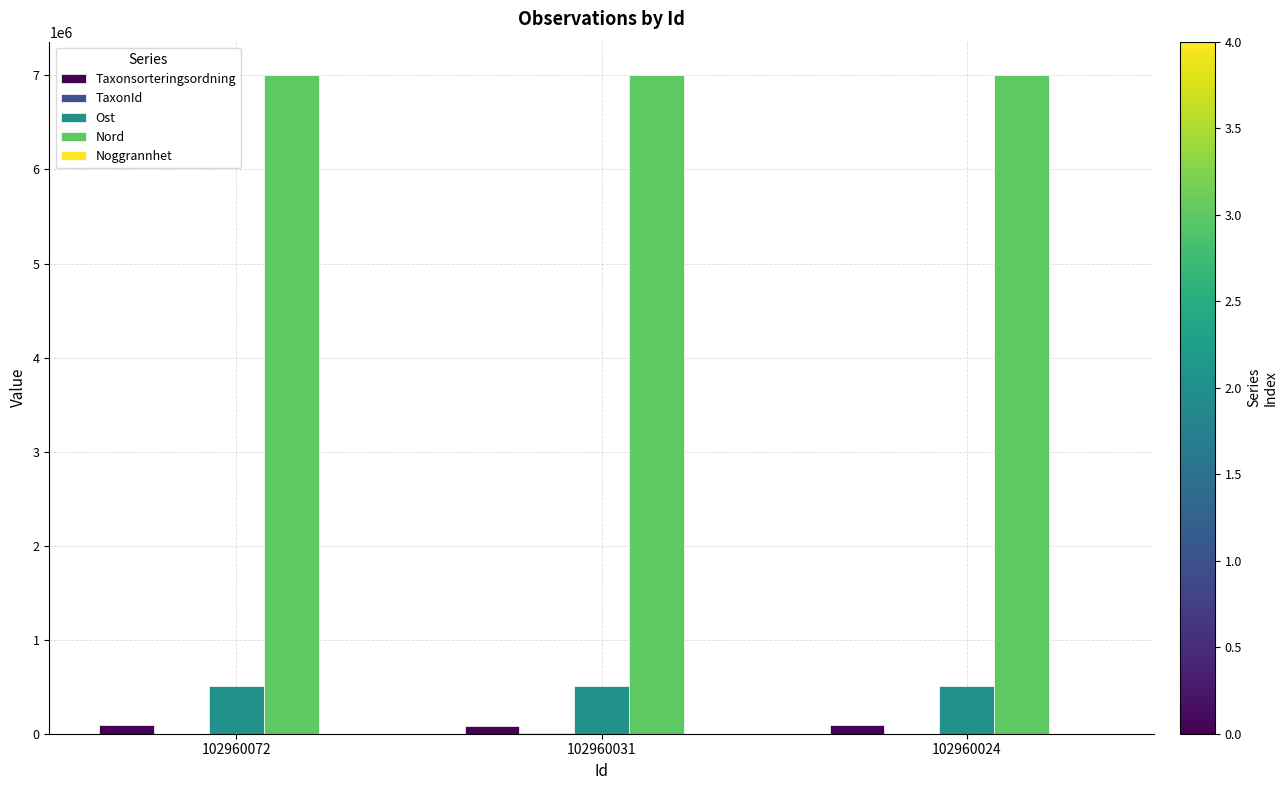

What is the spread (max minus min) of values at 102960024?

7008406.6